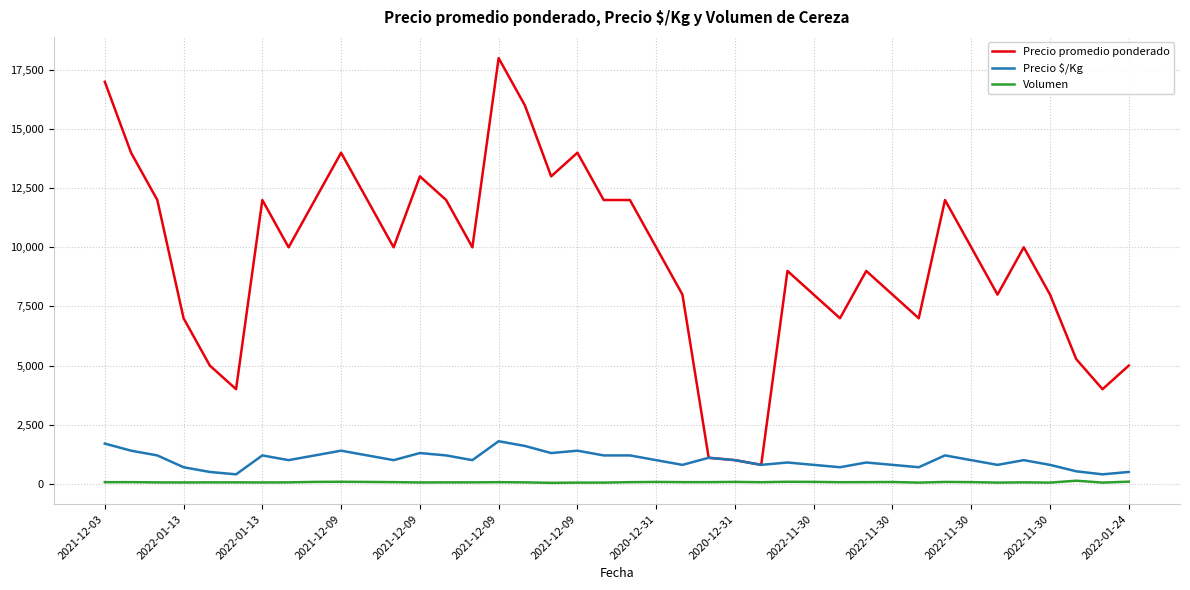

True or false: Volumen and Precio promedio ponderado intersect in this chart.

False